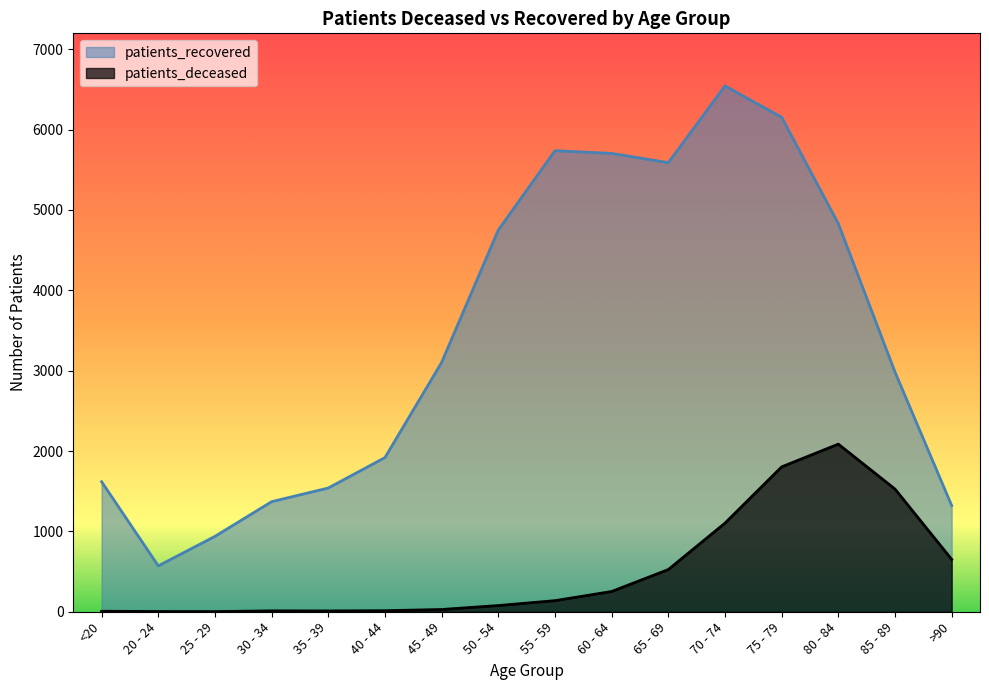

What is the average value of the patients_recovered series?

3417